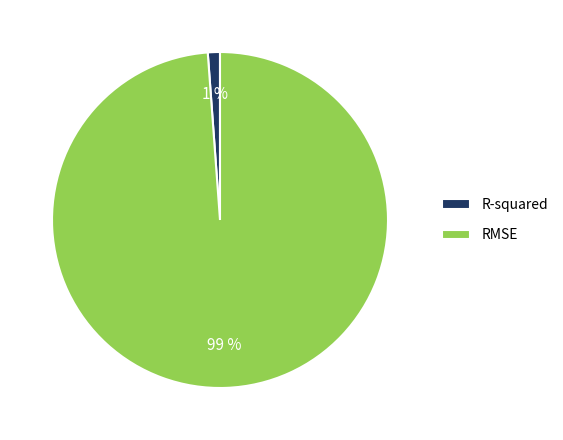

Rank the categories by value from highest to lowest.

RMSE, R-squared